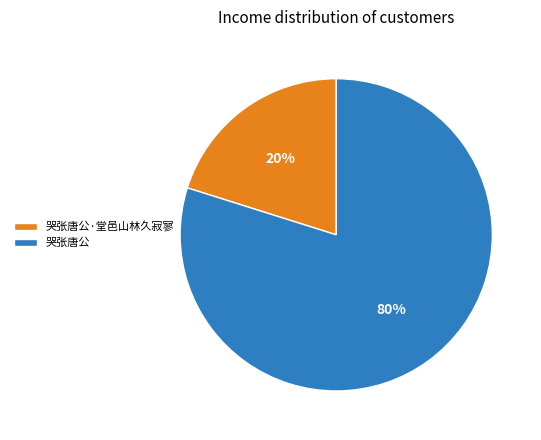

To the nearest percent, what is the combined percentage of 哭张唐公·堂邑山林久寂寥 and 哭张唐公?

100%